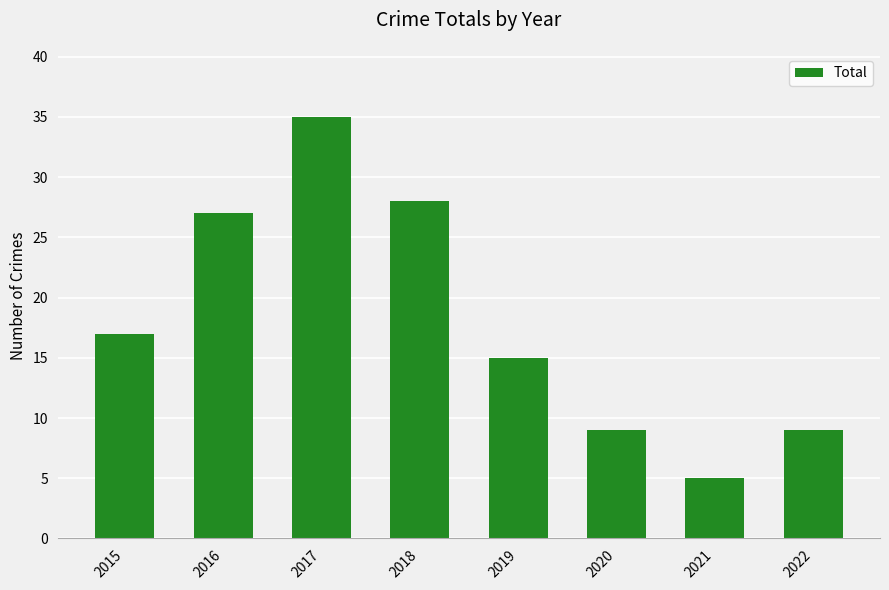

Reading left to right, extract all data points from this chart.

17	27	35	28	15	9	5	9